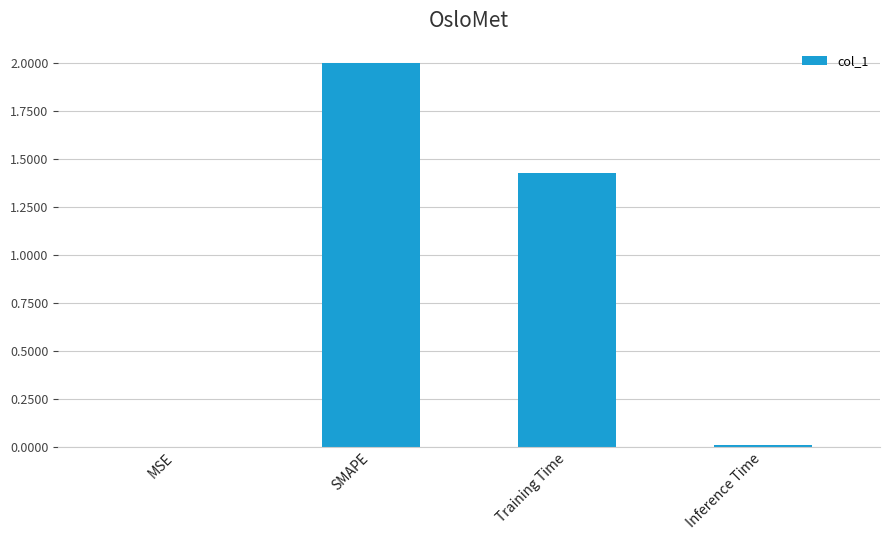

True or false: the data shows 0.0 at Inference Time.

True